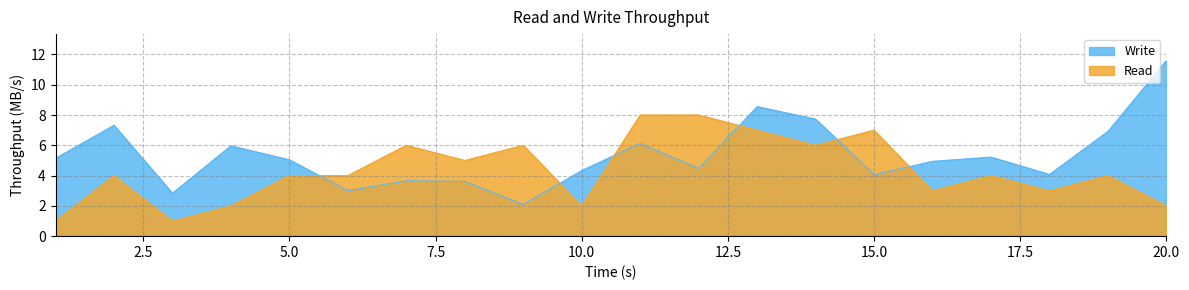

What is the total value across all series at 6?

7.0